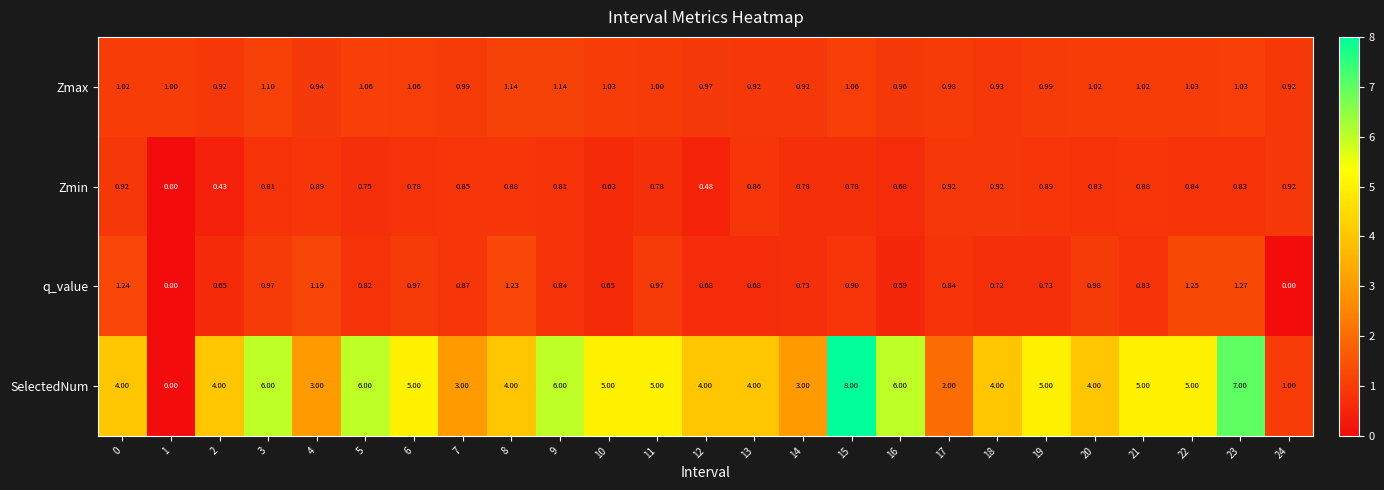

Which series has the largest range (max minus min)?

SelectedNum